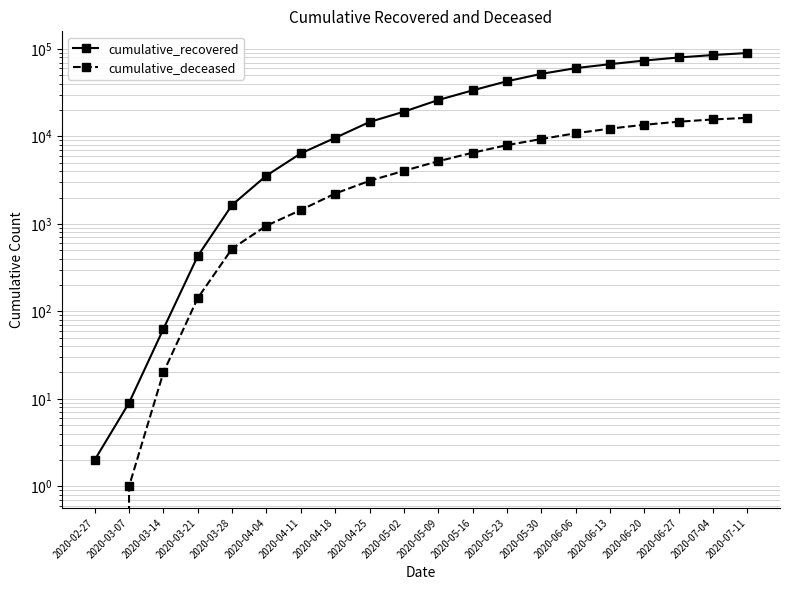

What is the value of the cumulative_deceased point at the 11th from the left?

5204